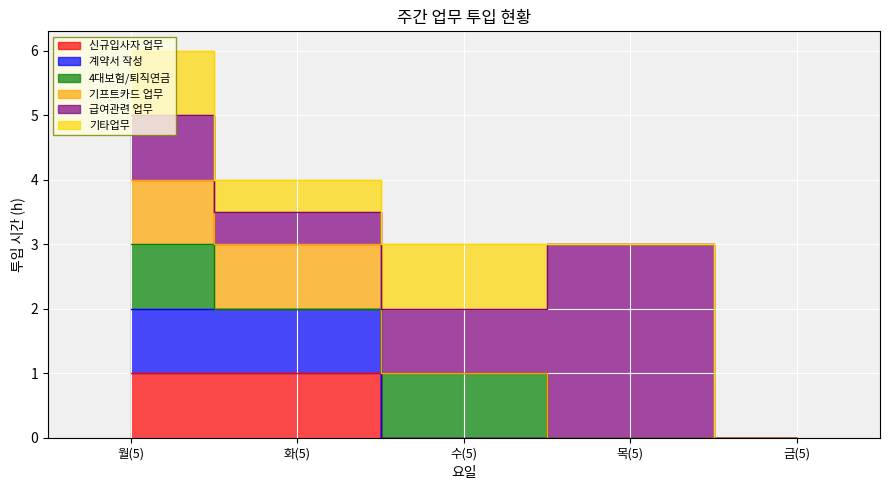

At 월(5), list the series in order from largest to smallest.

신규입사자 업무, 계약서 작성, 4대보험/퇴직연금, 기프트카드 업무, 급여관련 업무, 기타업무